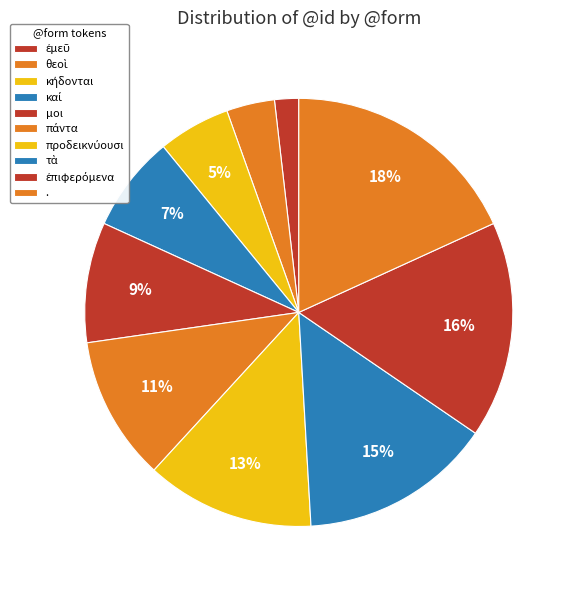

How many slices are in this pie chart?

10